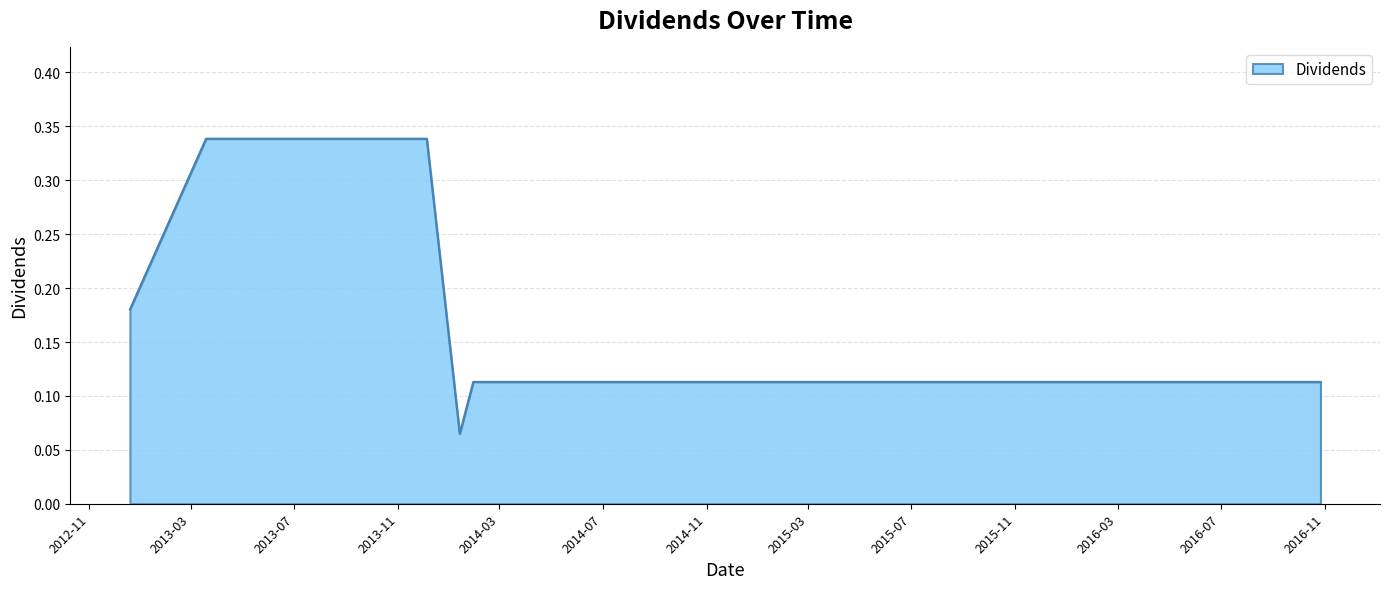

Count the values in the range 0 to 1.

40